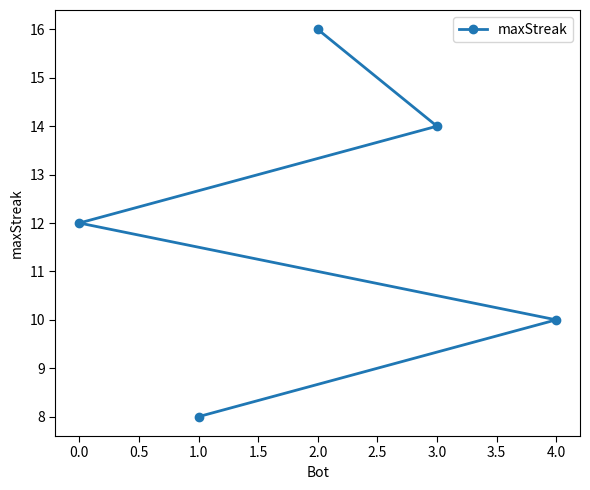

What is the label of the 5th point from the right?

0.0